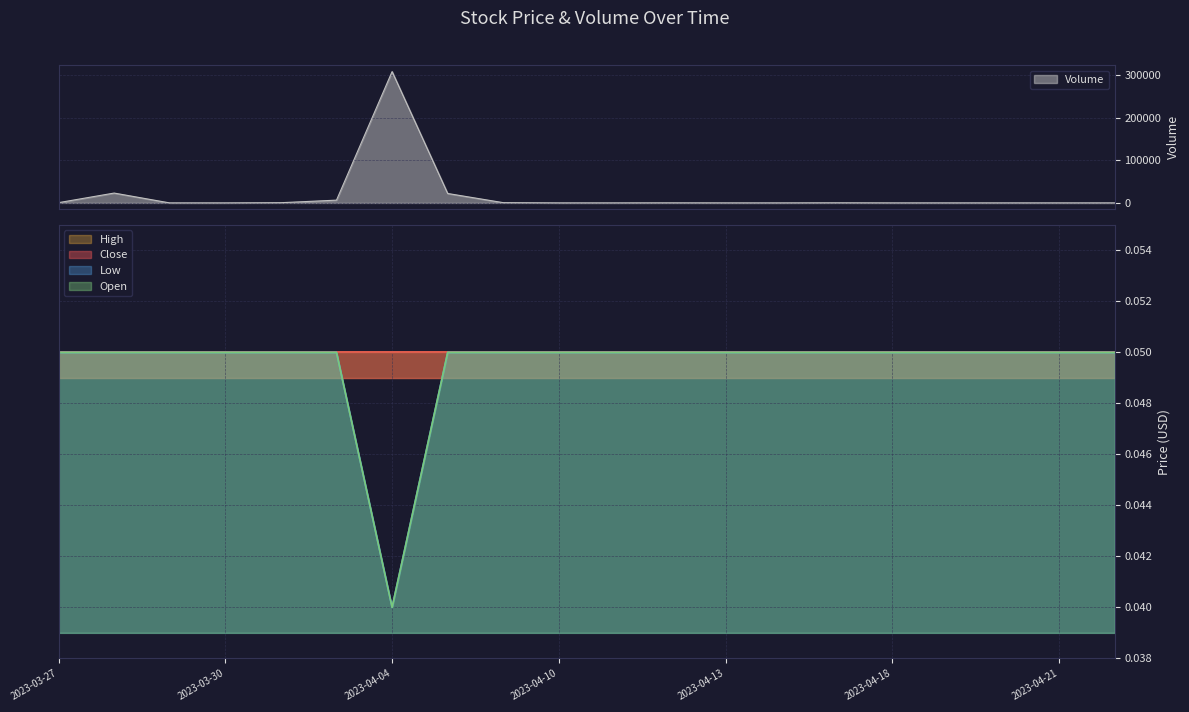

The Open series shows 0.1 at 2023-04-06. True or false?

True